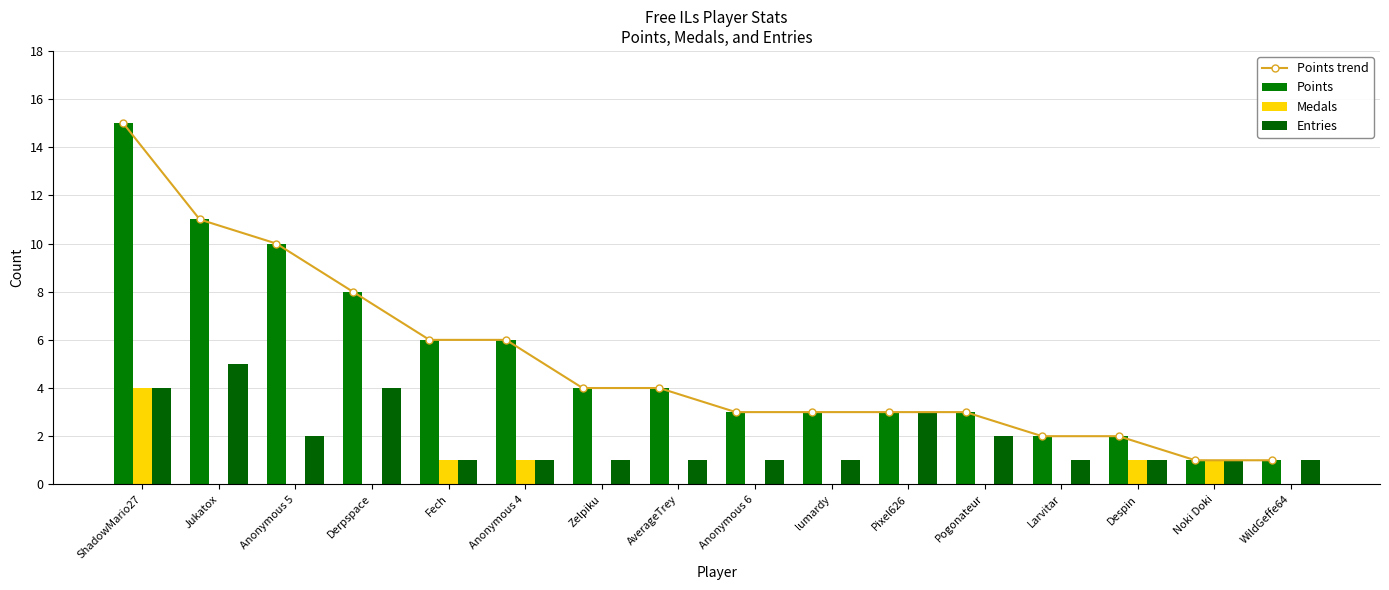

What is the highest value of the Points trend series?

15